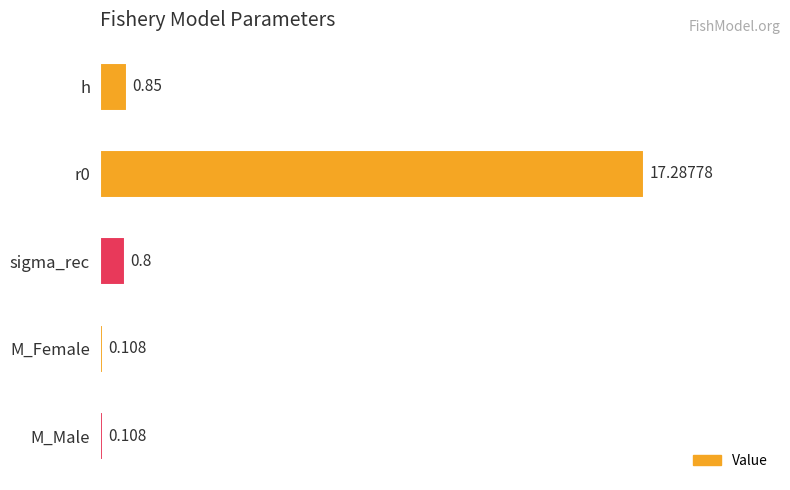

Where is the data nearest to the value 8?

h